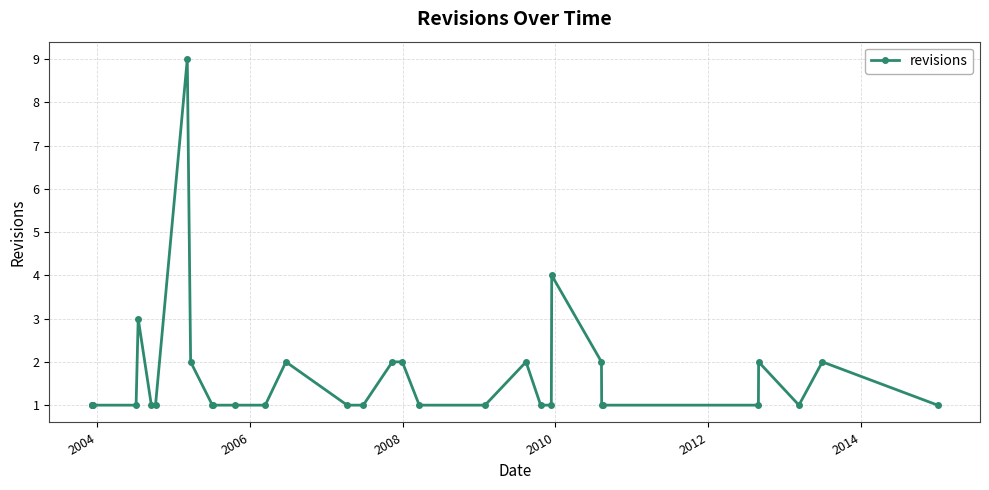

What is the maximum value shown in the chart?

9